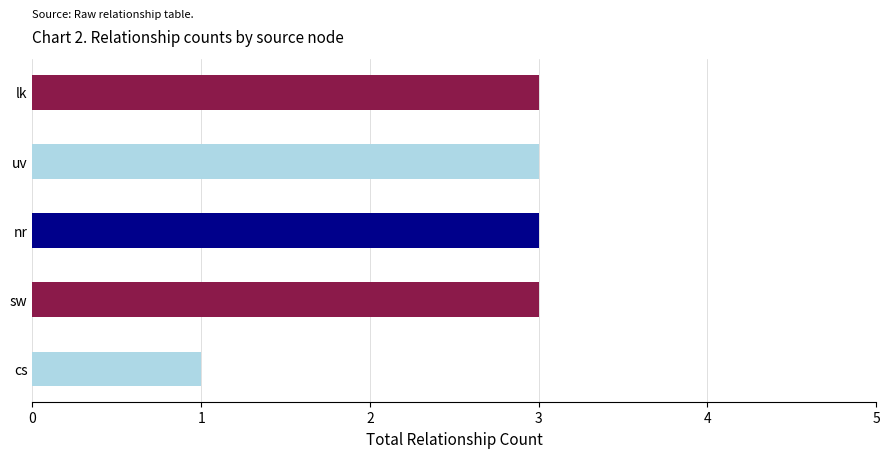

What is the sum of the values at lk and uv?

6